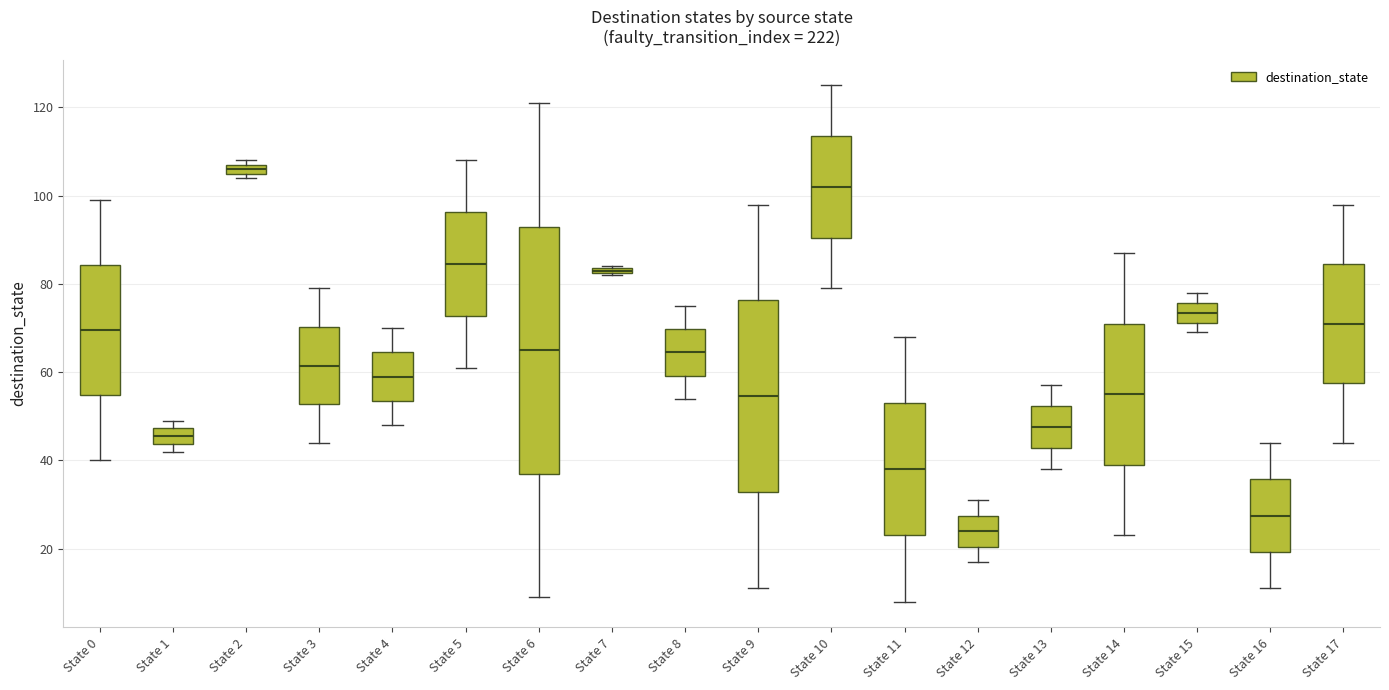

Which box is the tallest, from its lower edge to its upper edge?

State 6